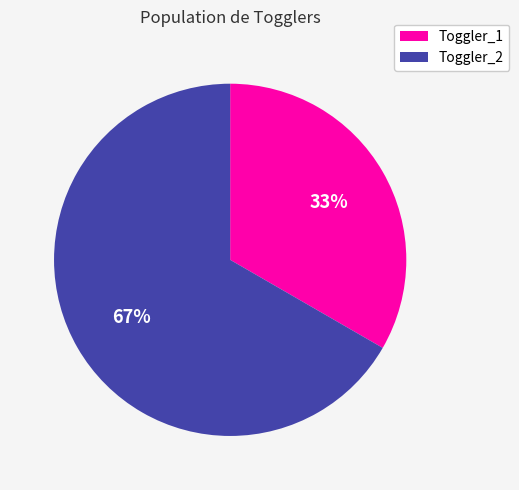

The Toggler_2 slice represents 67% of the pie. True or false?

True